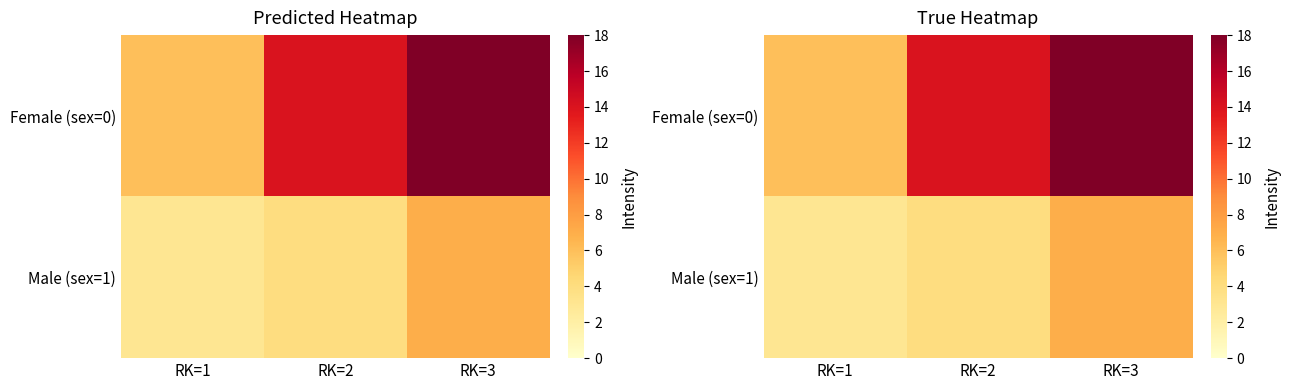

What is the difference between the Female (sex=0) values at RK=1 and RK=2?

8